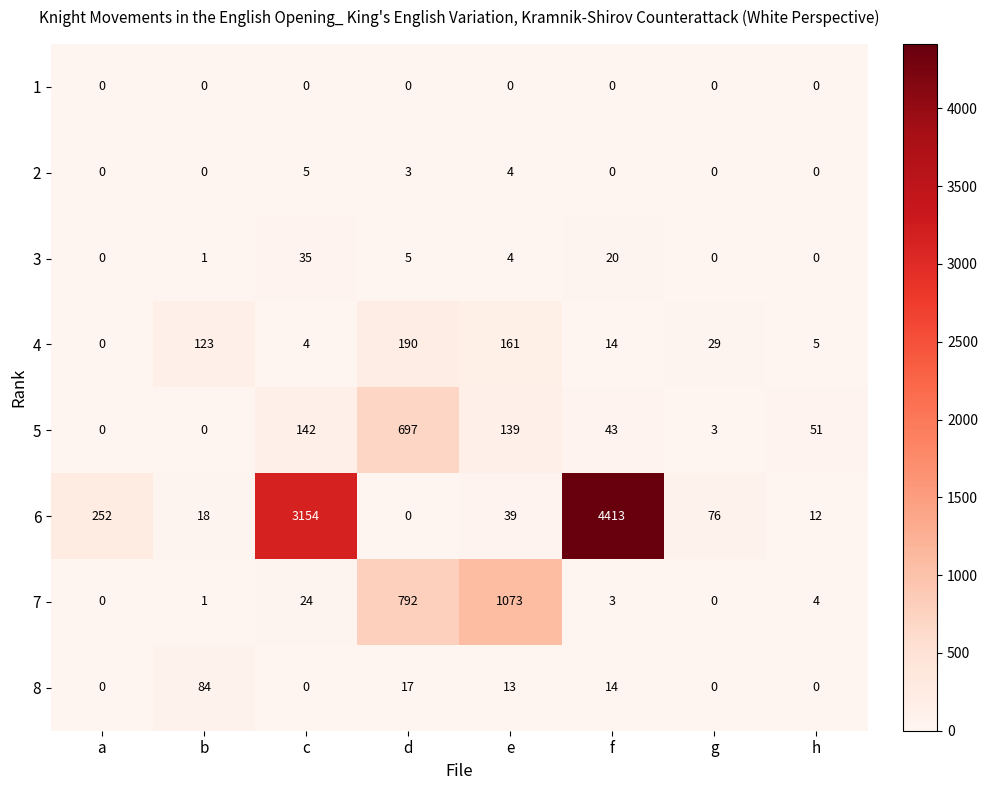

At how many categories does at least one series exceed 1119?

2